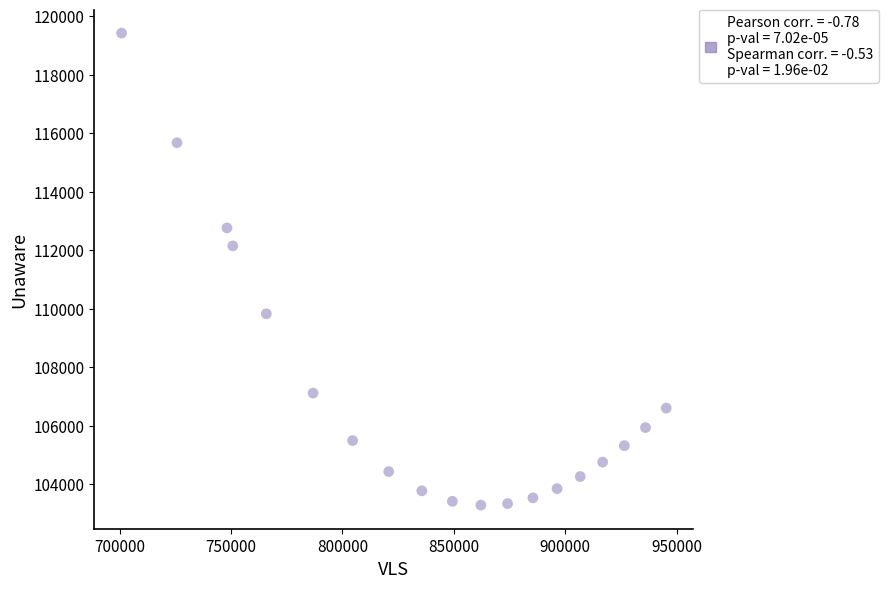

What Y value in the scatter plot is closest to 111351?

112145